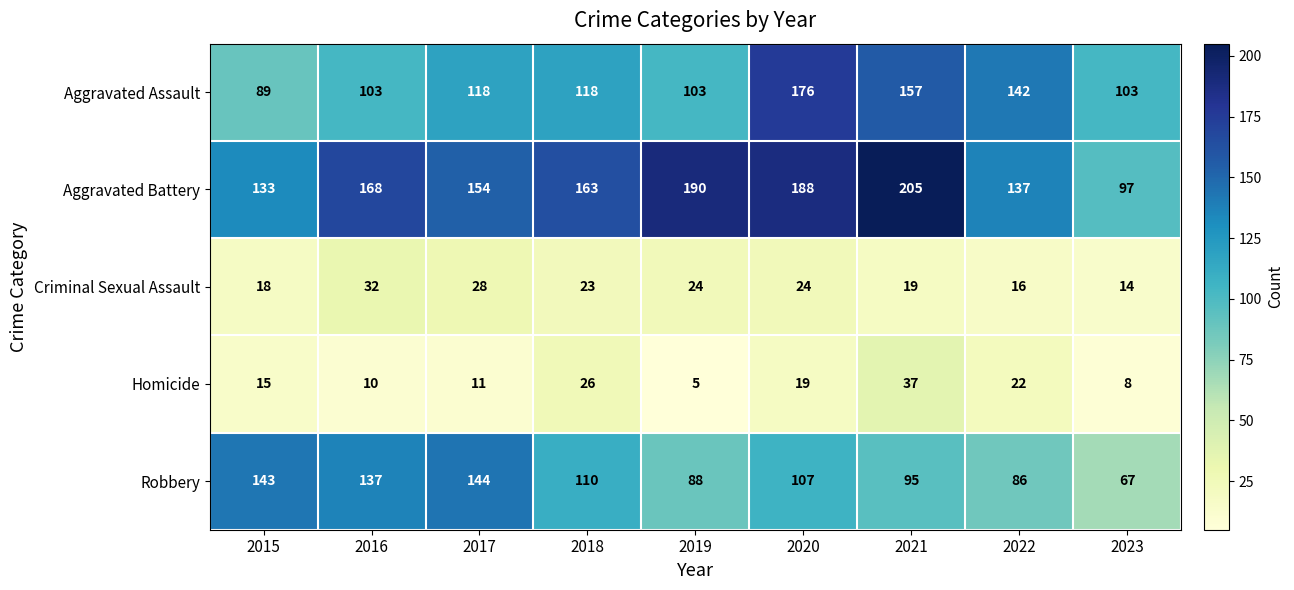

Which label corresponds to the smallest value in the chart?

2019